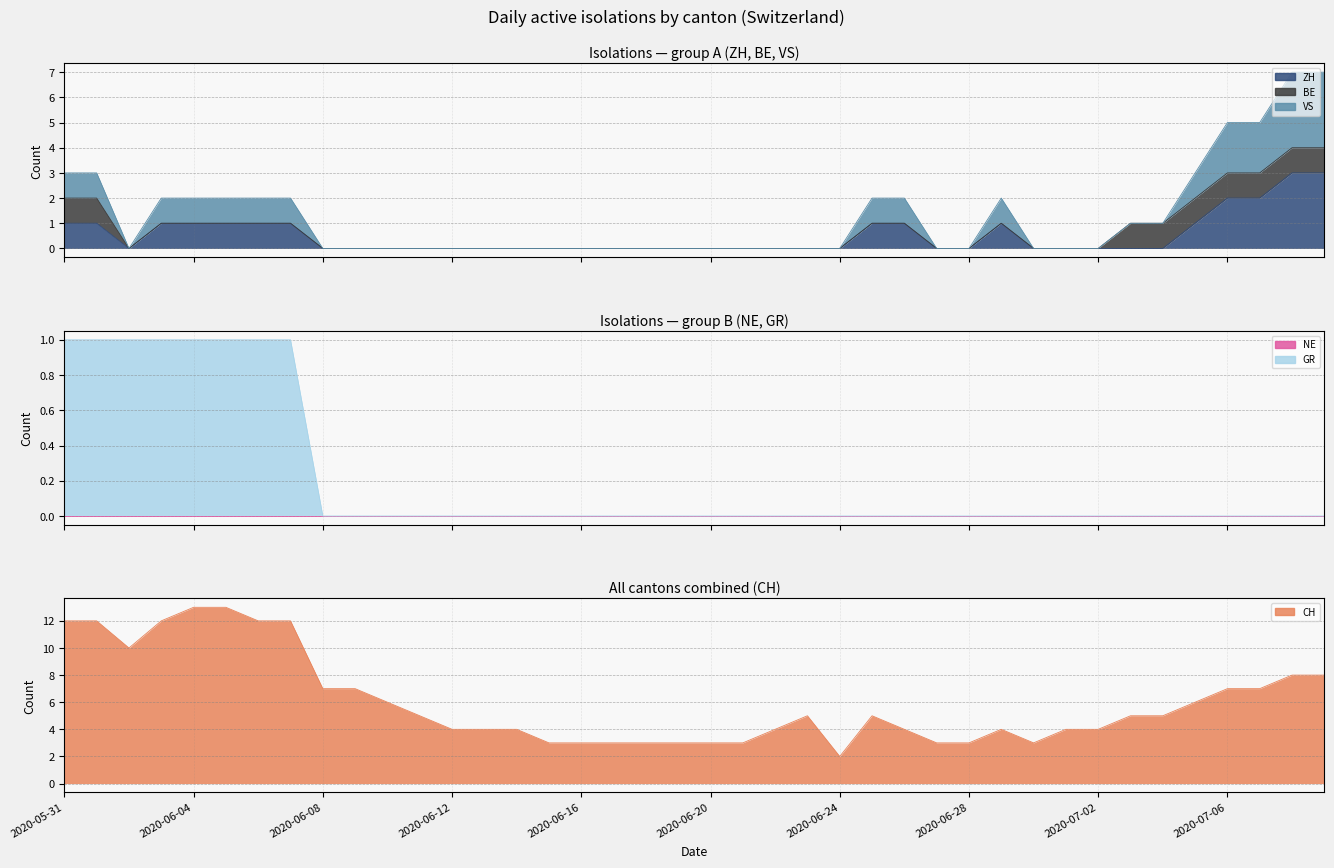

What is the maximum value shown in the chart?

13